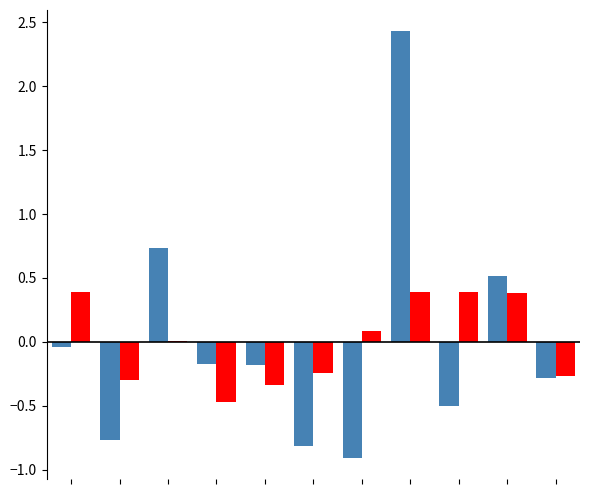

What is the maximum value shown in the chart?

2.4